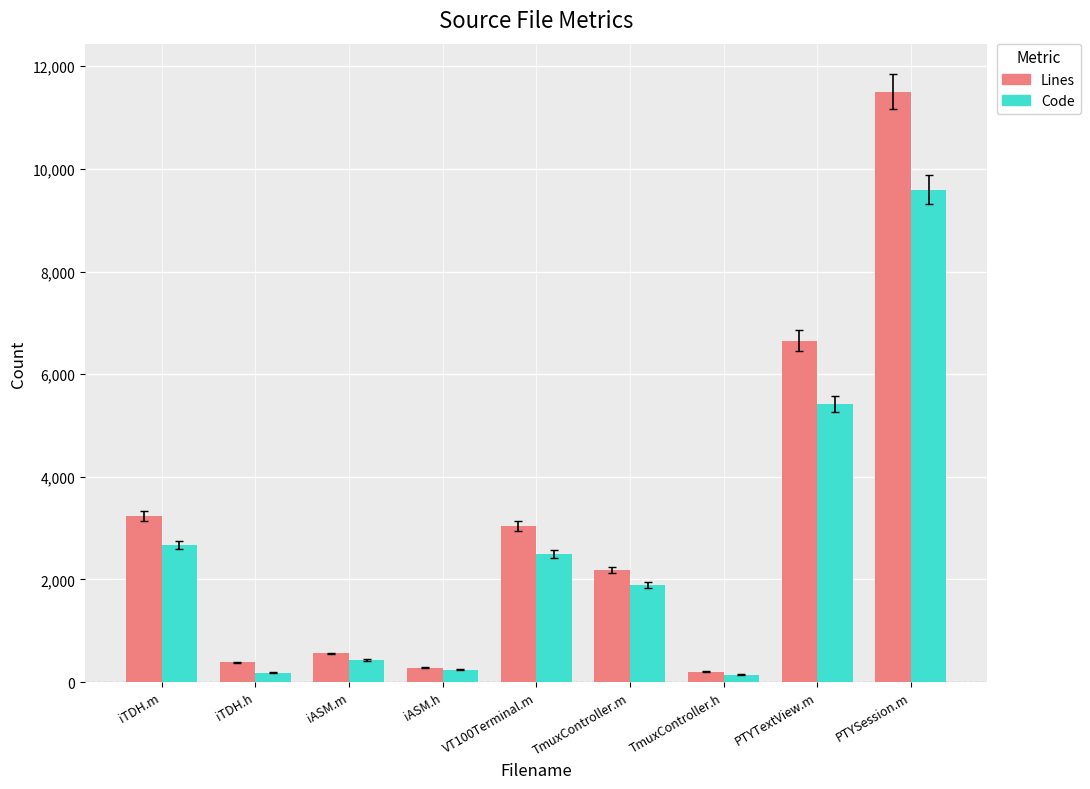

How many bars are there in each group?

2